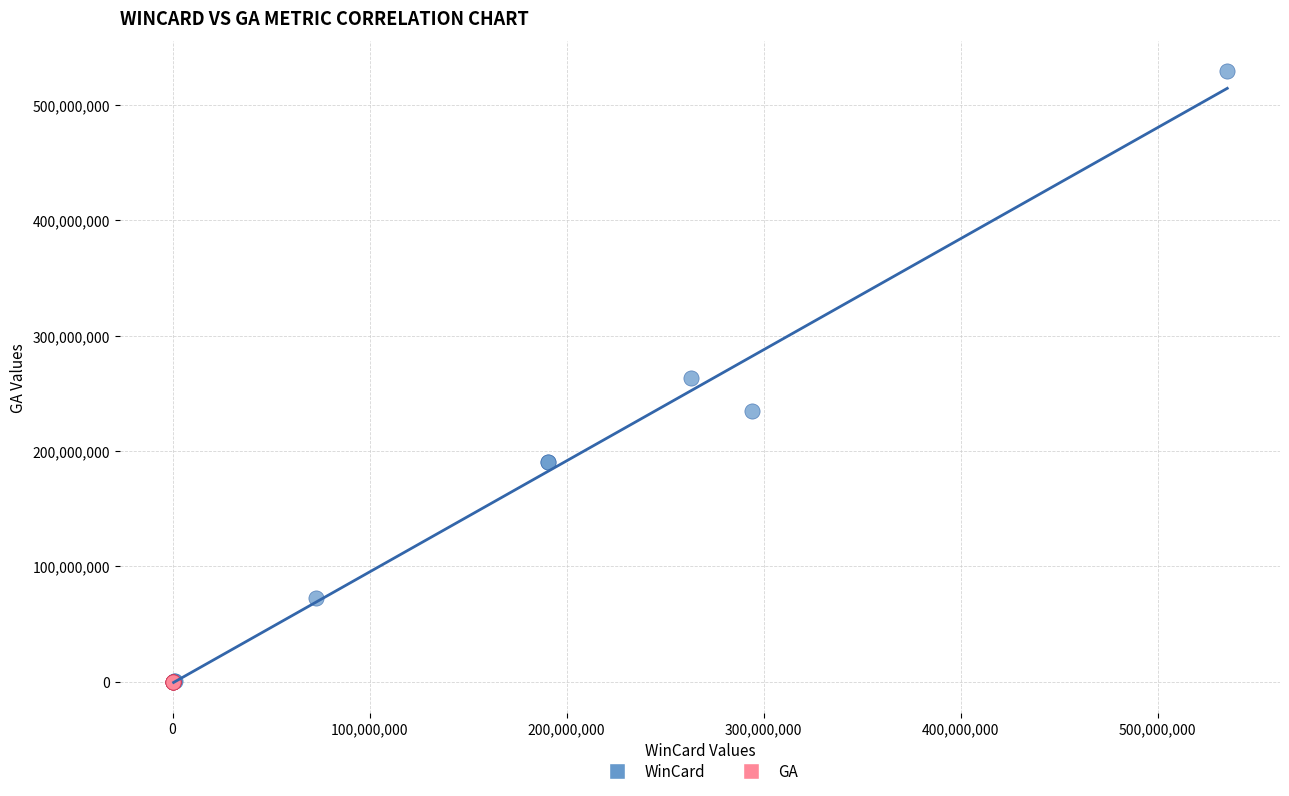

Which series contains the highest Y value?

WinCard